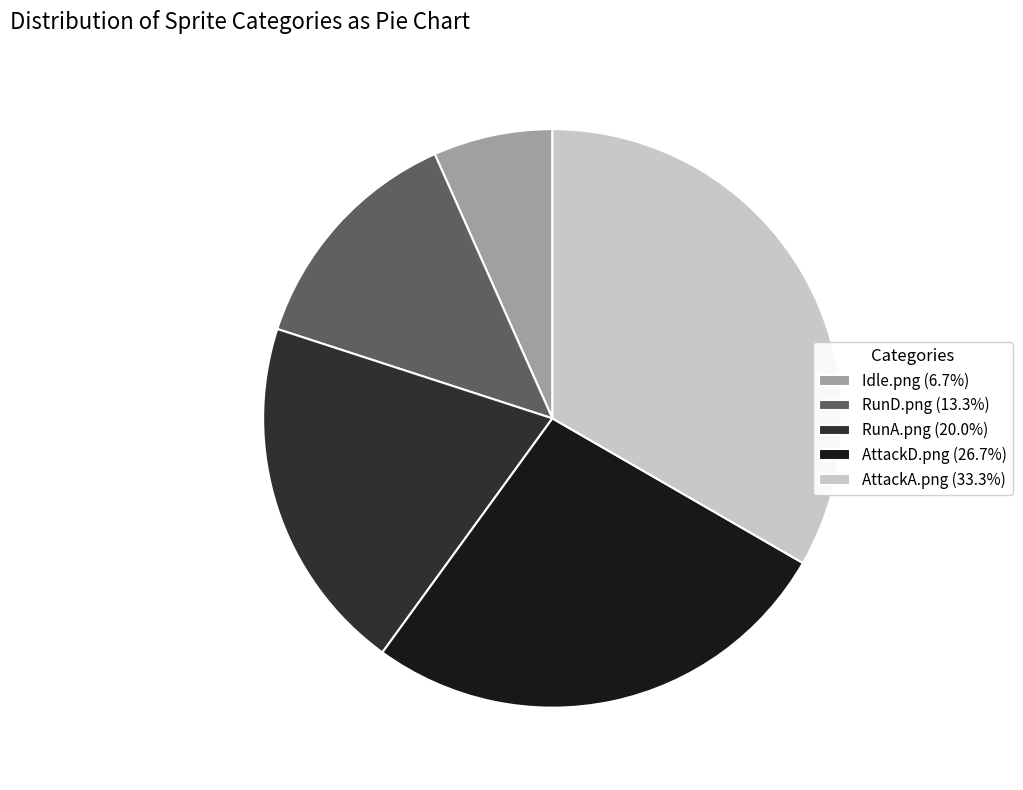

The AttackA.png slice represents 20% of the pie. True or false?

False